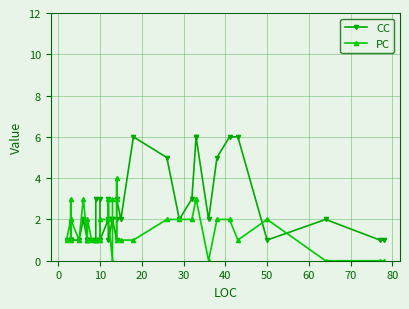

What is the value of the PC point at the 9th from the left?

1